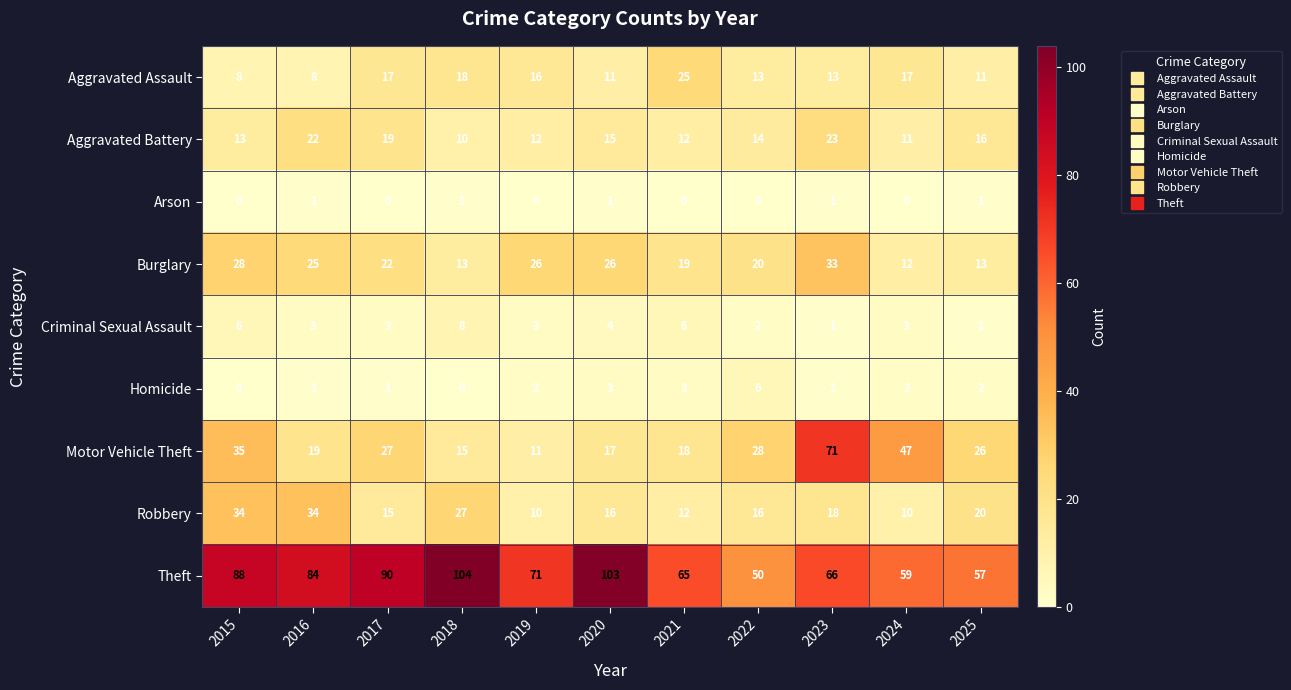

Which category has the highest value across all series?

2018